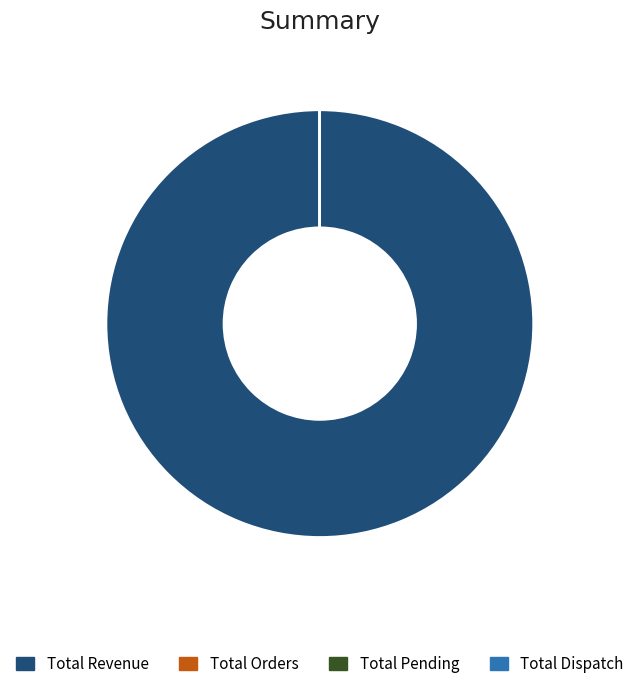

What is the largest slice in the pie chart?

Total Revenue